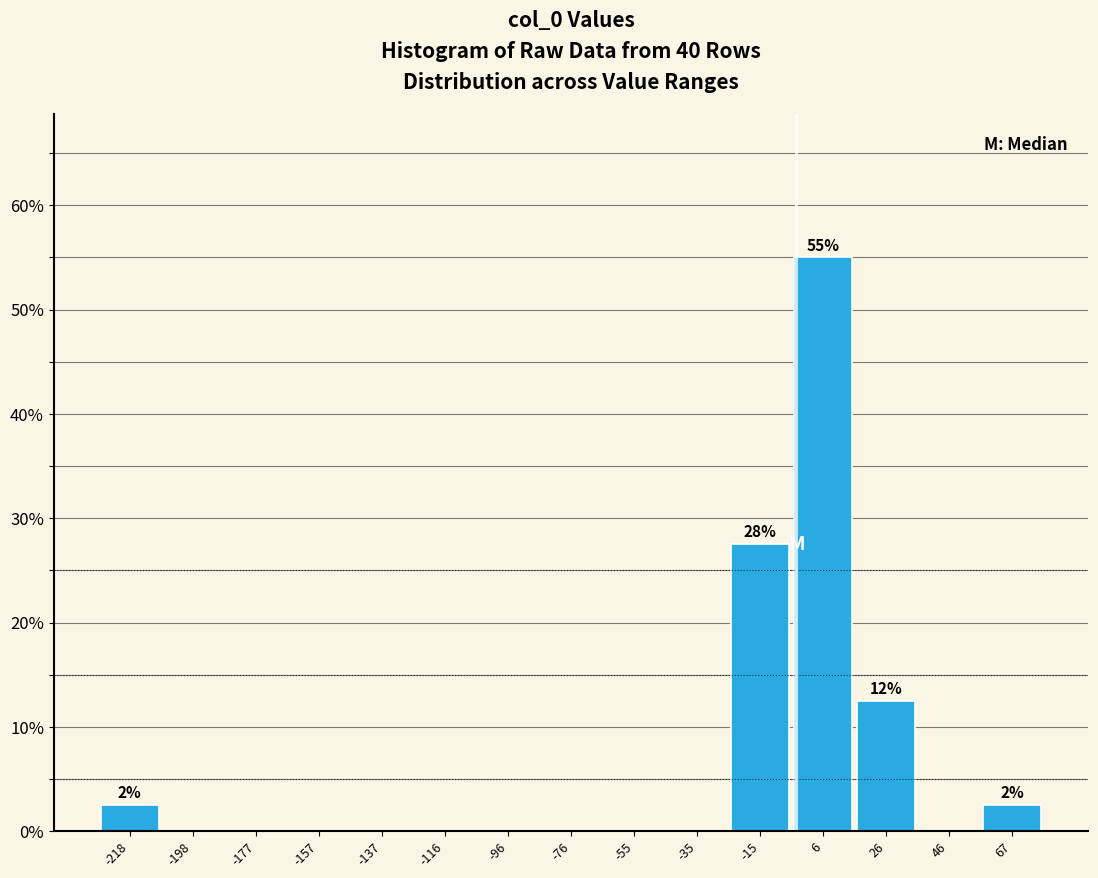

Which range on the x-axis has the tallest bar?

-5 to 15